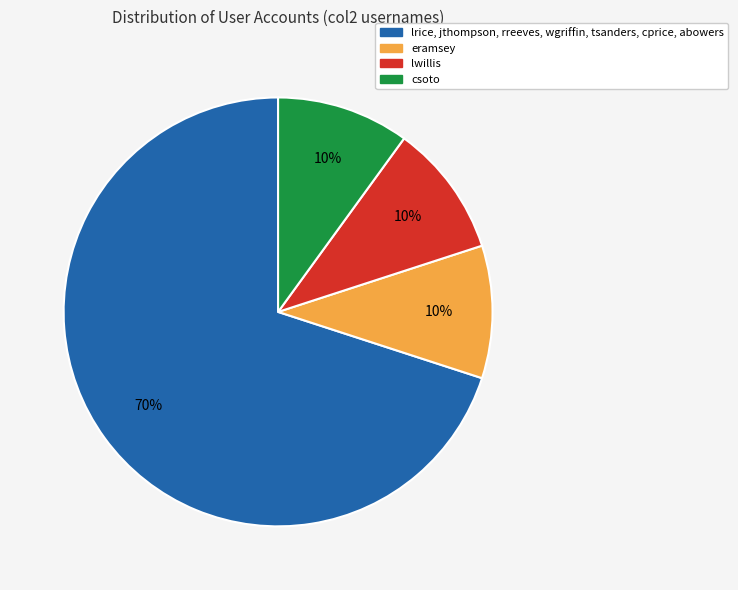

How many slices are in this pie chart?

4